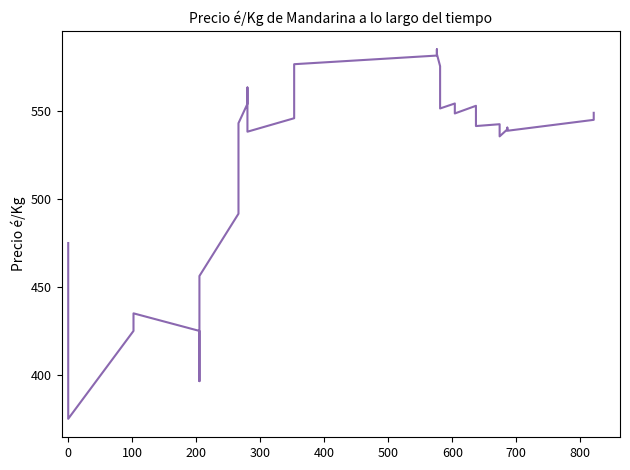

Is it true that the value at 21 is 890.1?

False